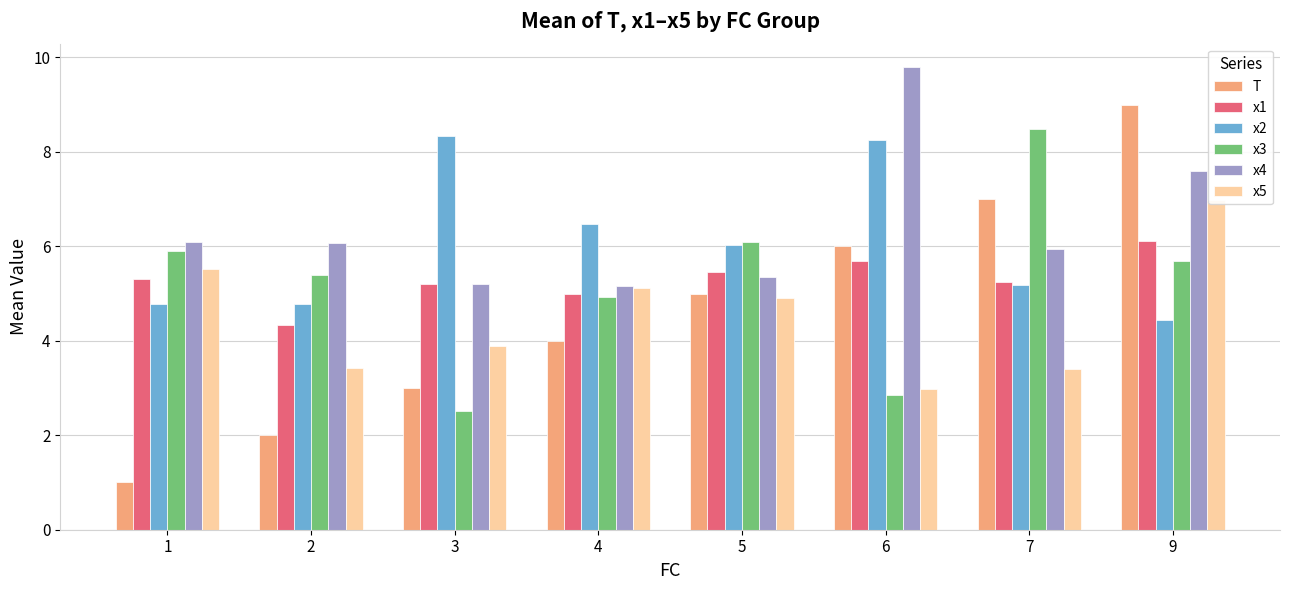

What is the maximum value shown in the chart?

9.8